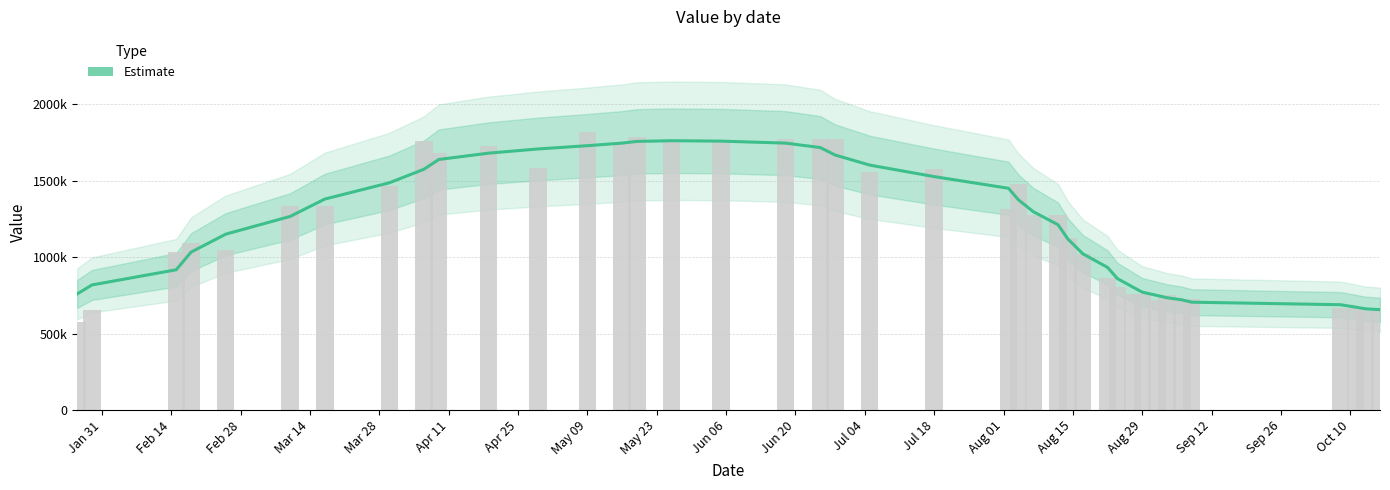

What is the label of the 33rd bar from the right?

May 09